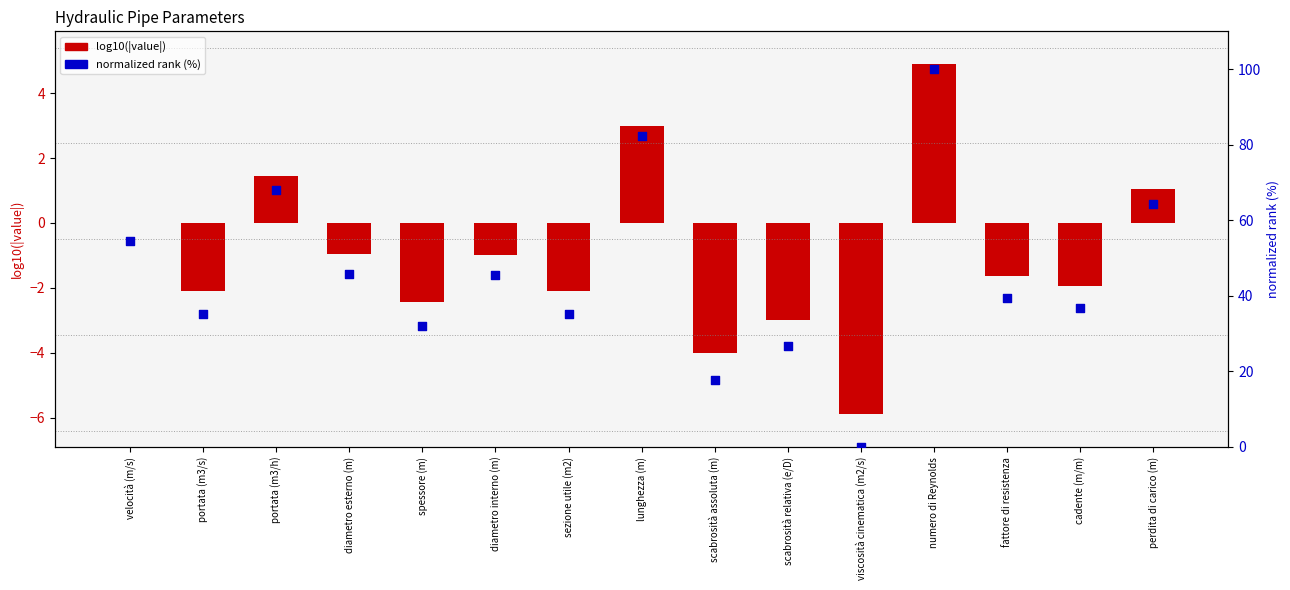

Is the value of log10(|value|) at numero di Reynolds greater than the value of normalized rank (%) at lunghezza (m)?

No